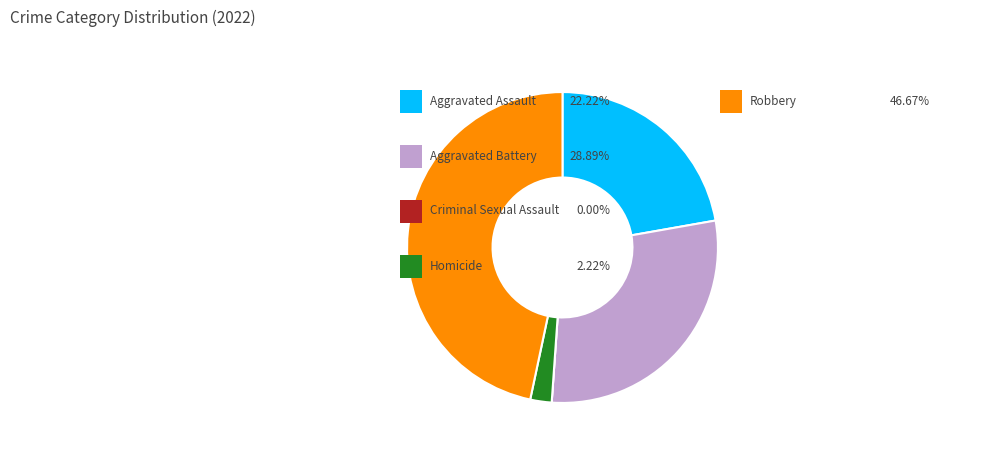

Is there a majority slice in this chart?

No